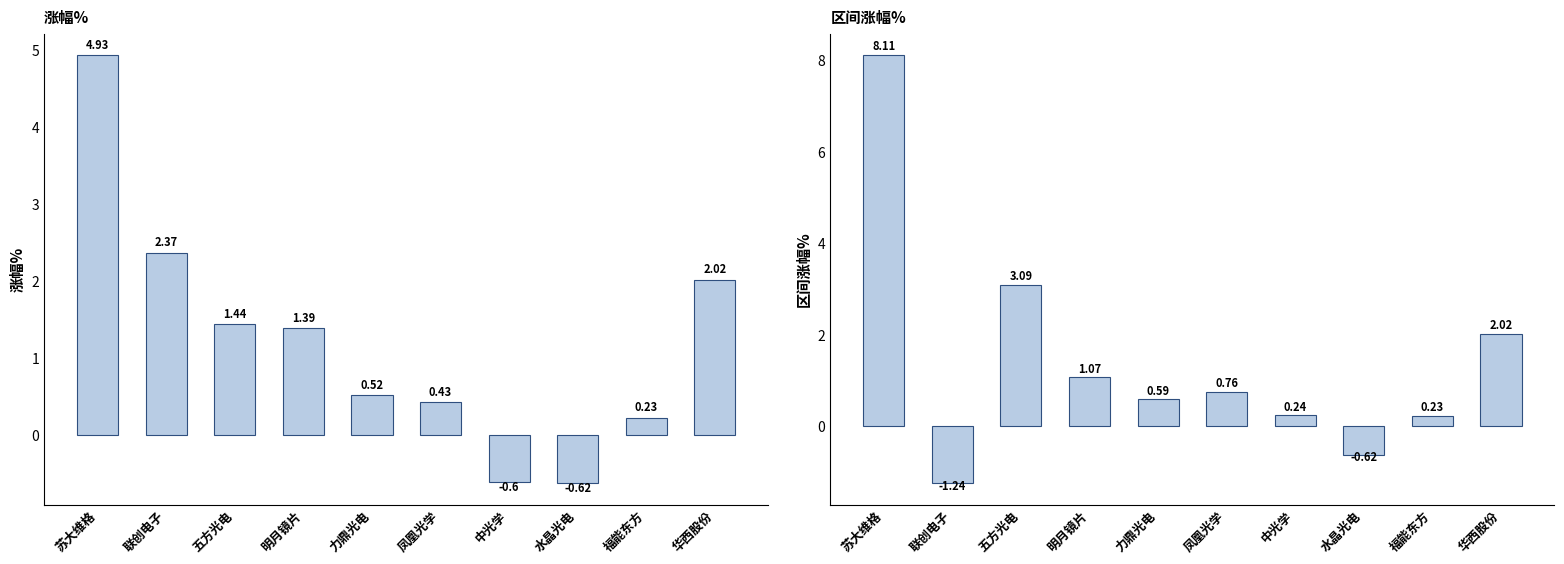

What is the difference between the maximum and second lowest values in the 区间涨幅% series?

8.7